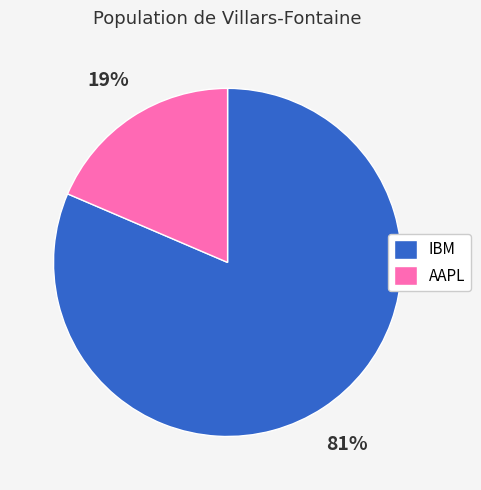

True or false: IBM accounts for 81% of the total.

True